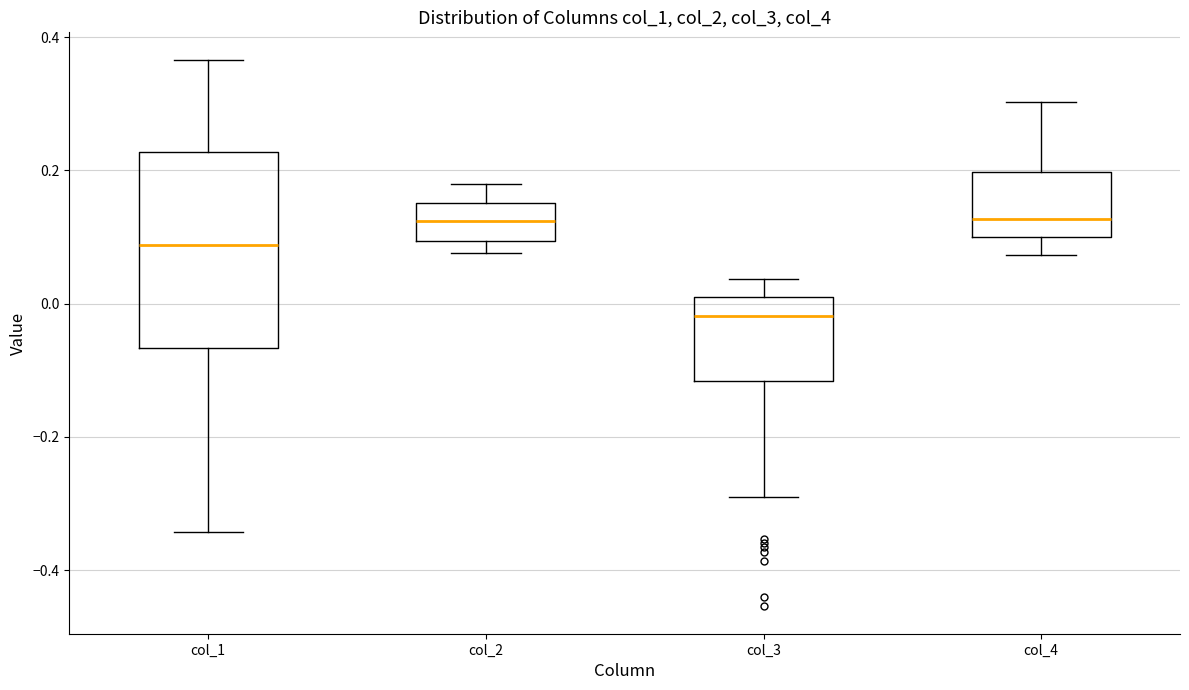

Which box is the tallest, from its lower edge to its upper edge?

col_1